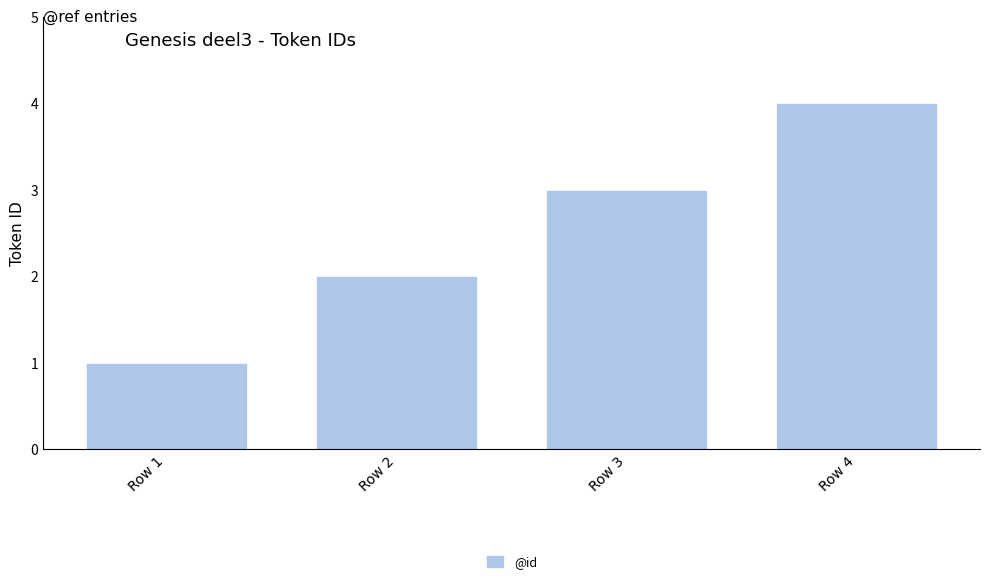

Is it true that the value at Row 1 is 1?

True